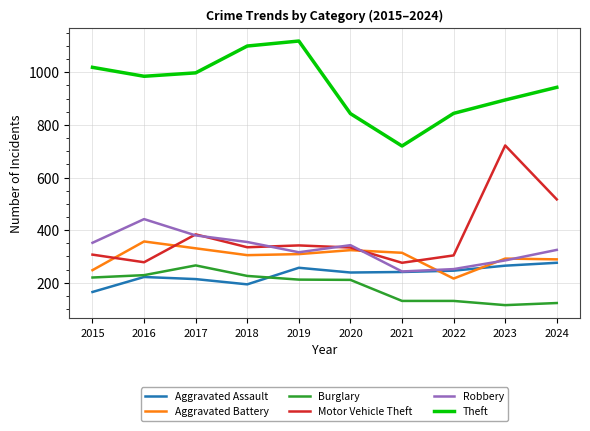

What are all the series names shown in the legend?

Aggravated Assault, Aggravated Battery, Burglary, Motor Vehicle Theft, Robbery, Theft